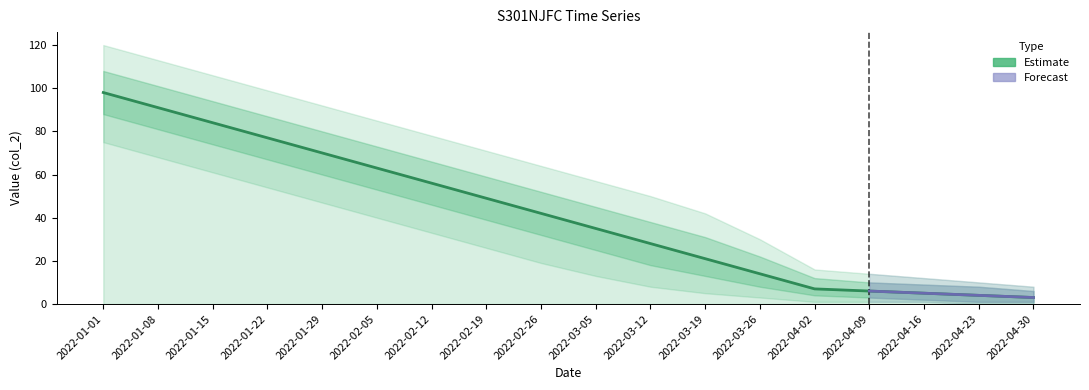

List the labels in order of value, largest first.

2022-01-01, 2022-01-08, 2022-01-15, 2022-01-22, 2022-01-29, 2022-02-05, 2022-02-12, 2022-02-19, 2022-02-26, 2022-03-05, 2022-03-12, 2022-03-19, 2022-03-26, 2022-04-02, 2022-04-09, 2022-04-16, 2022-04-23, 2022-04-30